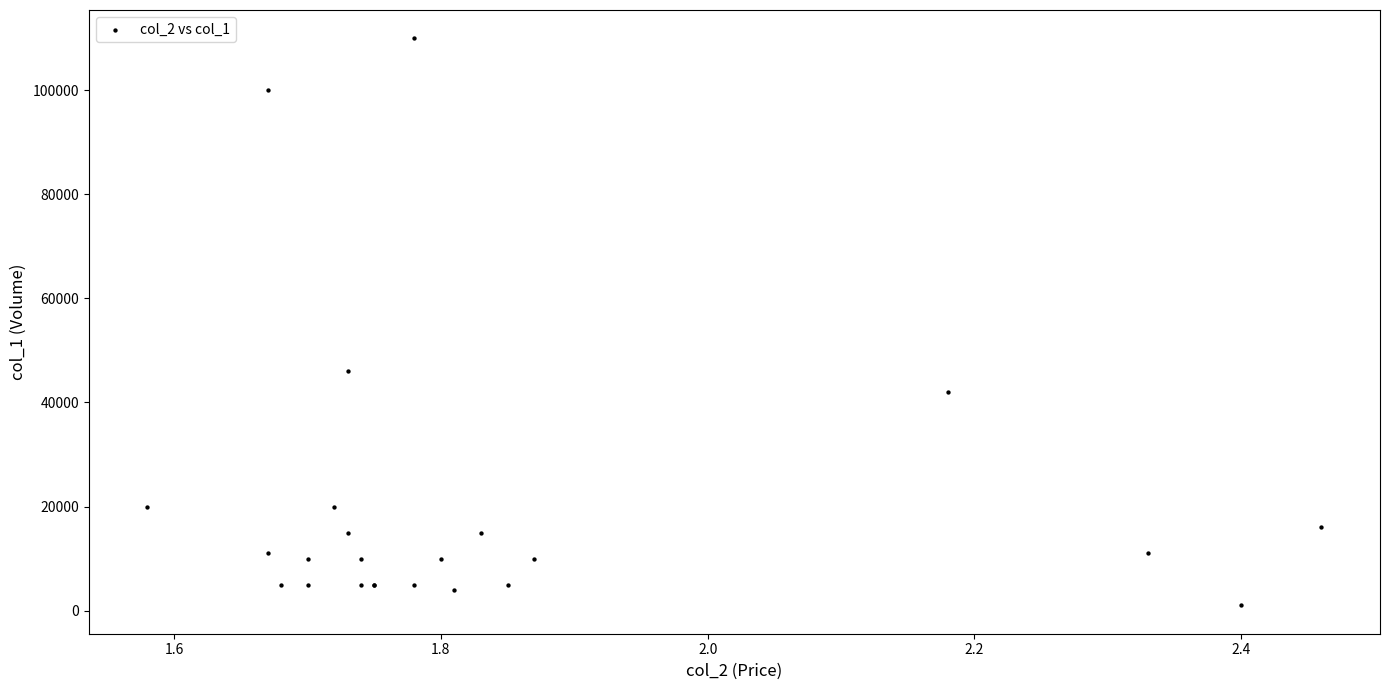

What Y value in the scatter plot is closest to 55500?

46000